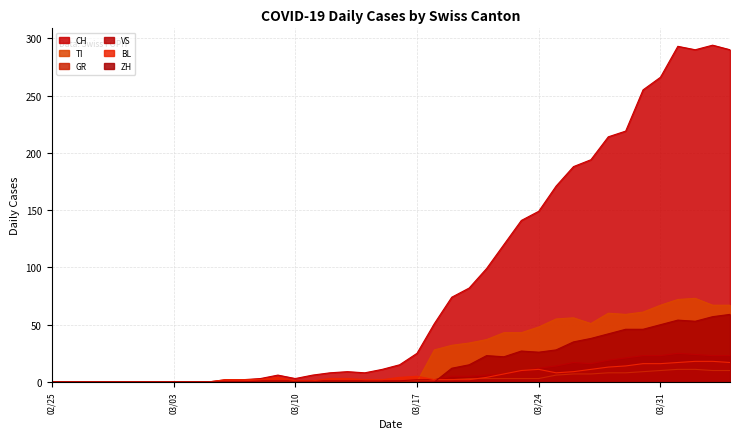

At 2020-03-20, list the series in order from largest to smallest.

CH, TI, ZH, VS, GR, BL